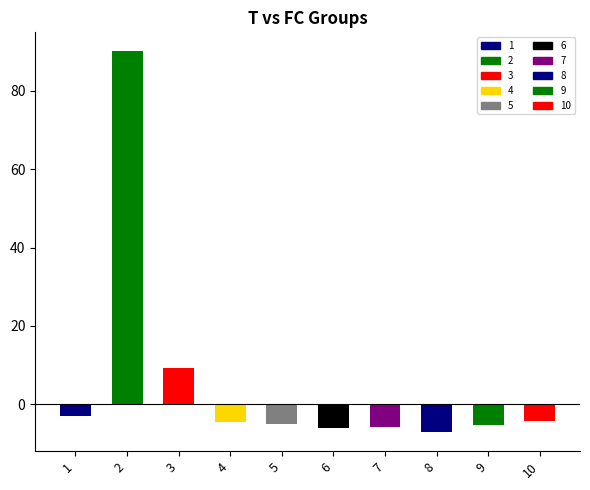

Is the value of T at 8 greater than the value of FC at 6?

Yes